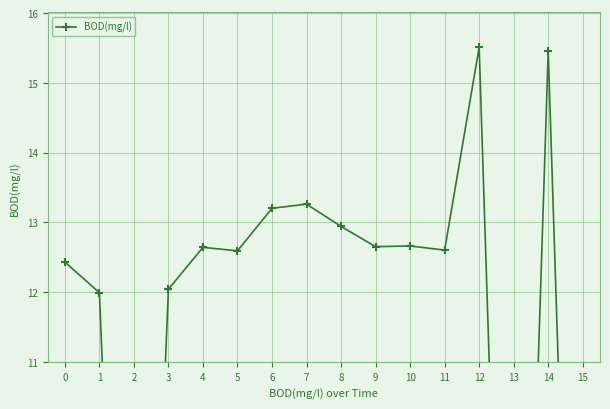

At which category does the data reach its first local peak?

4